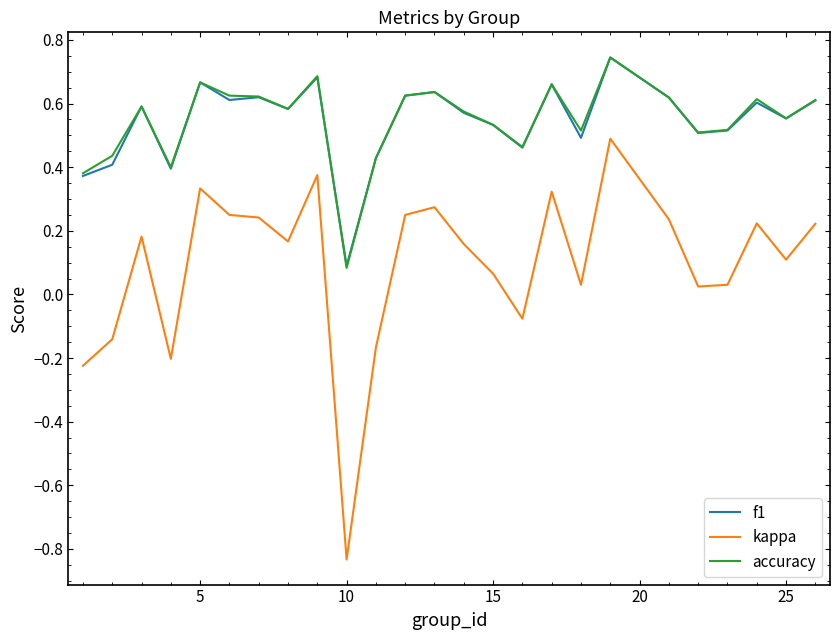

Which series has the largest range (max minus min)?

kappa